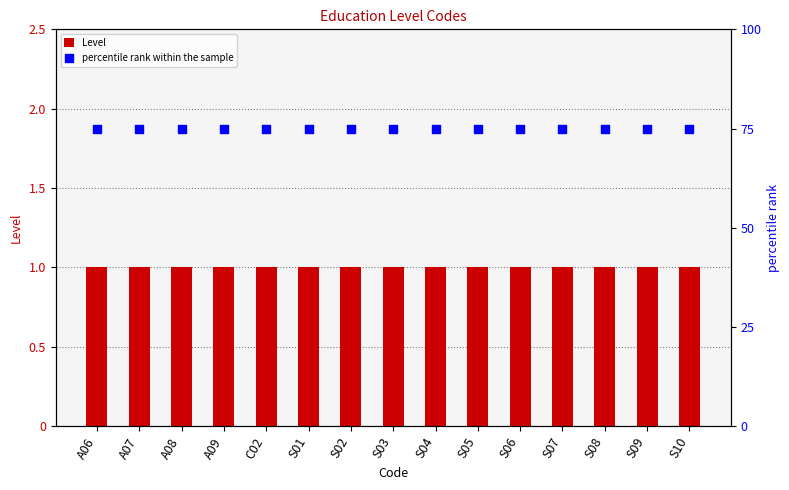

Which series contains the lowest Y value?

Level